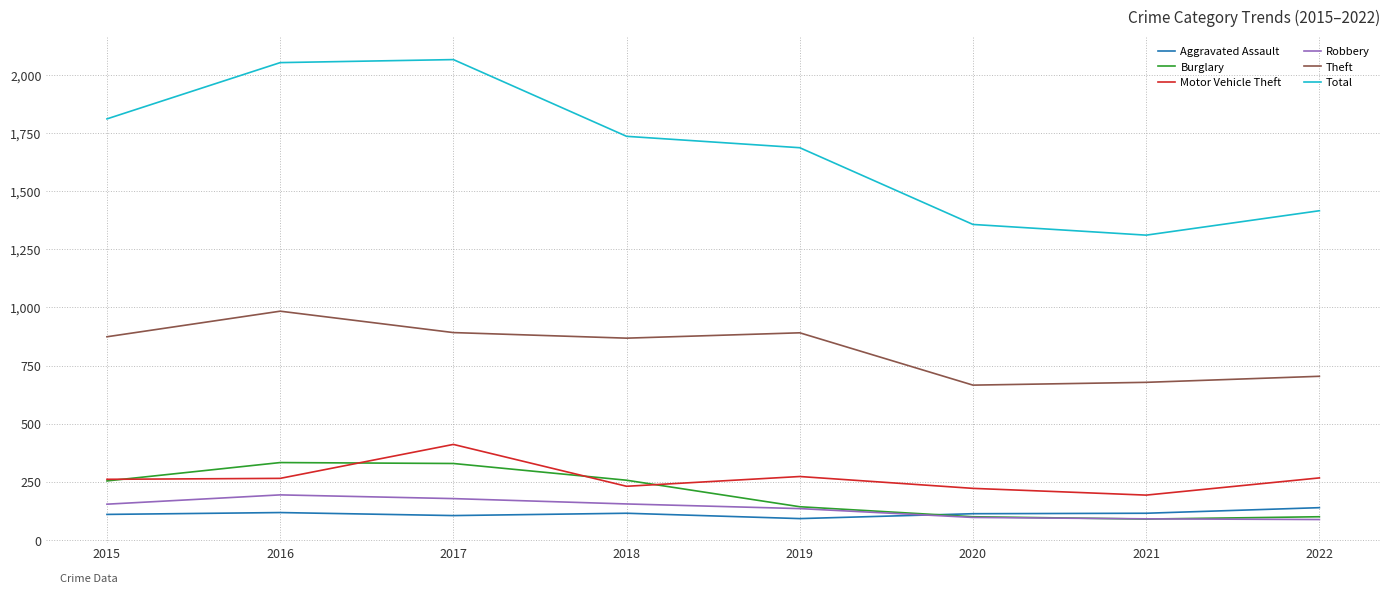

The value of Total at 2020 is 476. True or false?

False